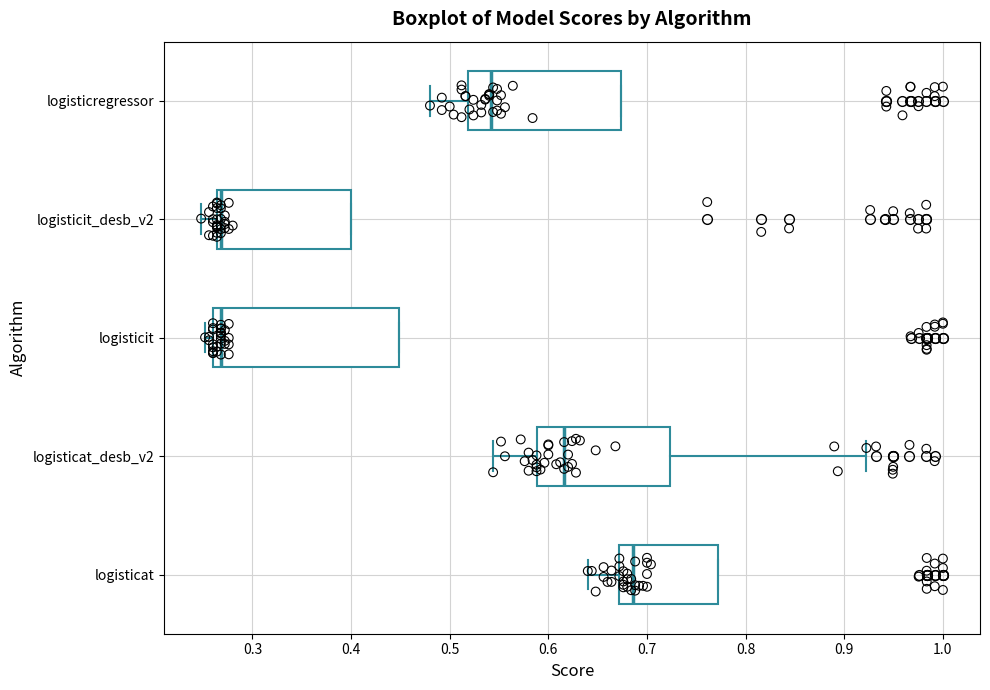

Comparing the boxes themselves (not the whiskers), which one is the widest?

logisticit